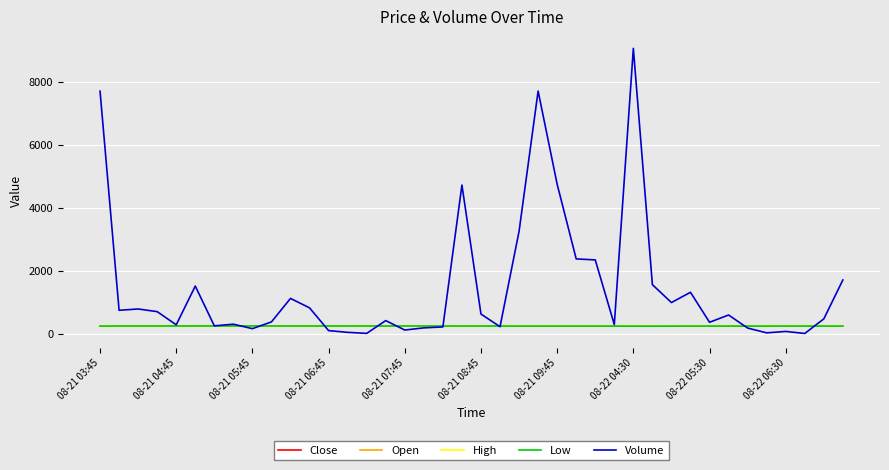

How many lines are shown in the chart?

5